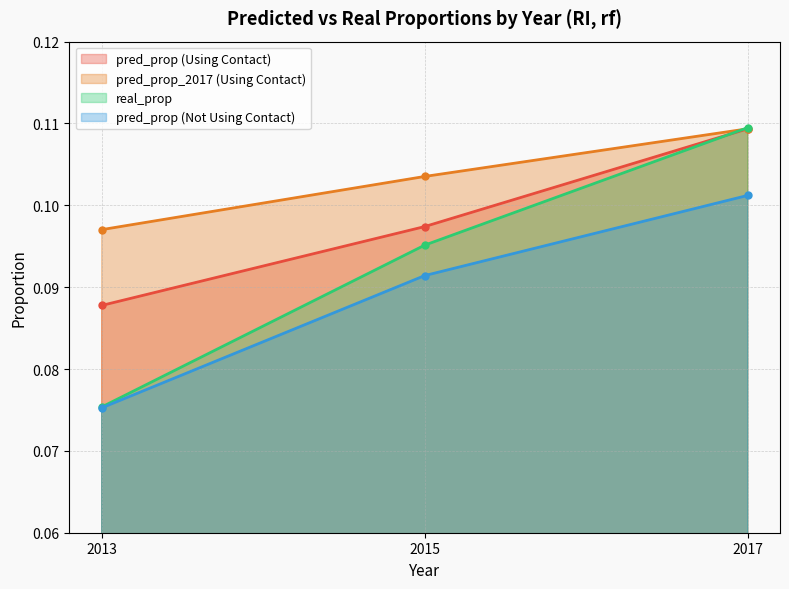

Where is pred_prop (Using Contact) nearest to the value 0?

2013